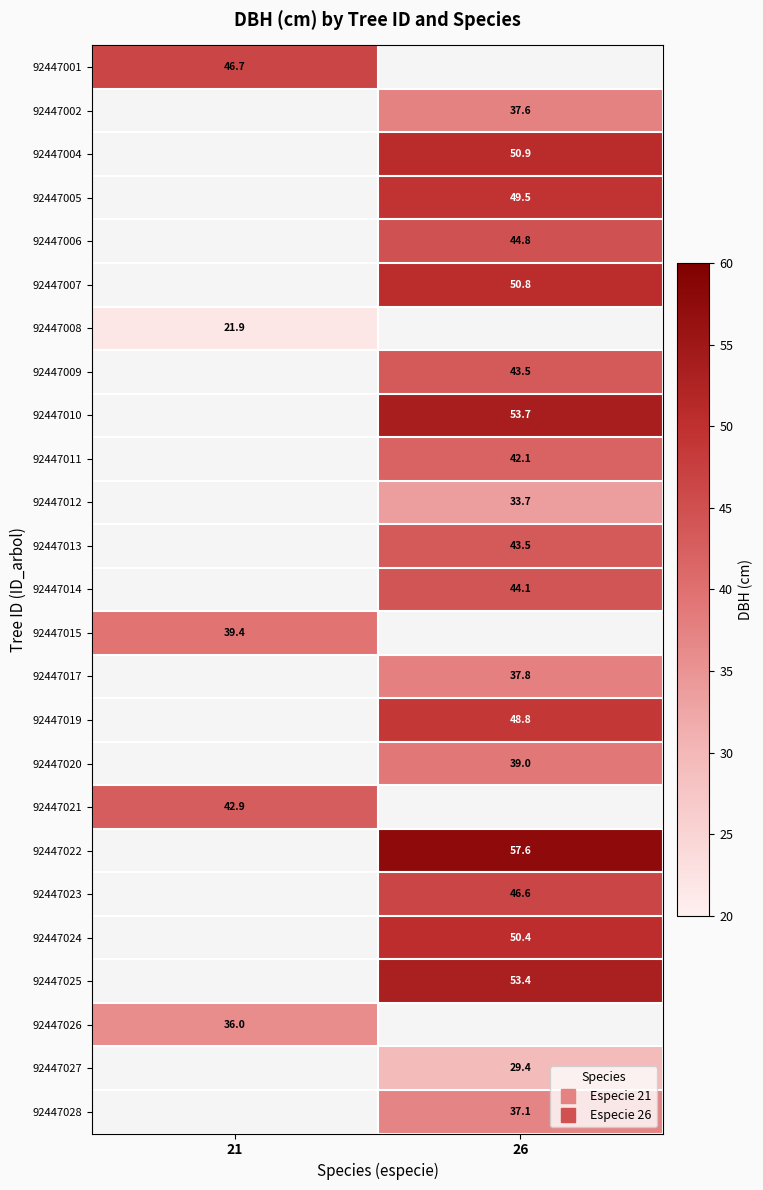

How many data points does each series have?

2